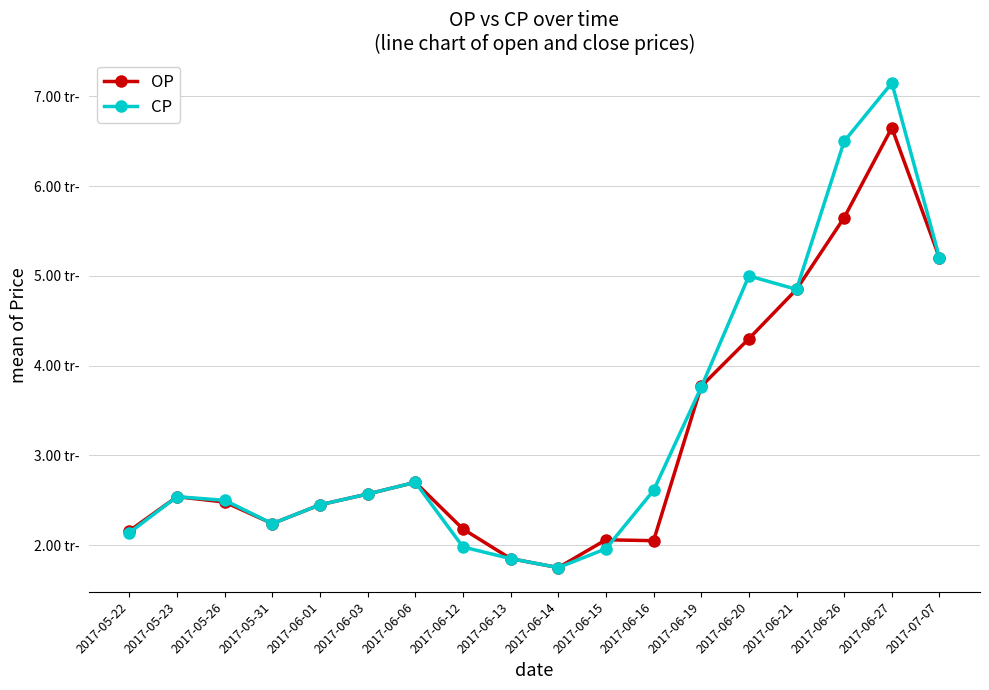

What are all the series names shown in the legend?

OP, CP